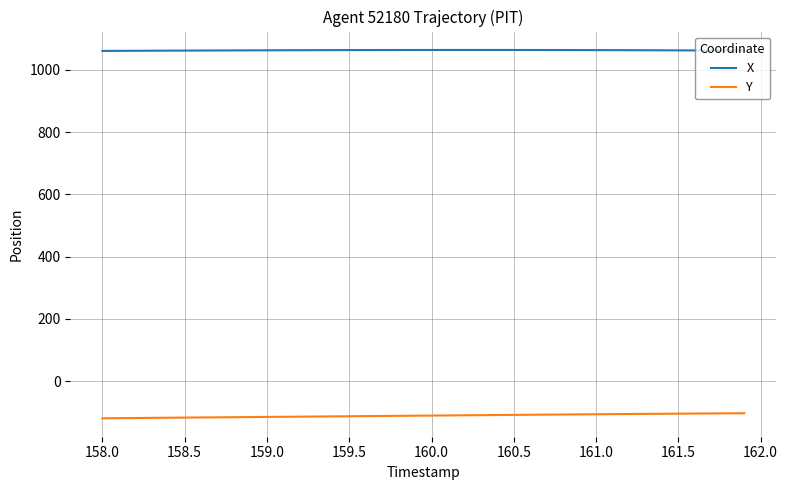

List the series in order of their peak value, highest first.

X, Y